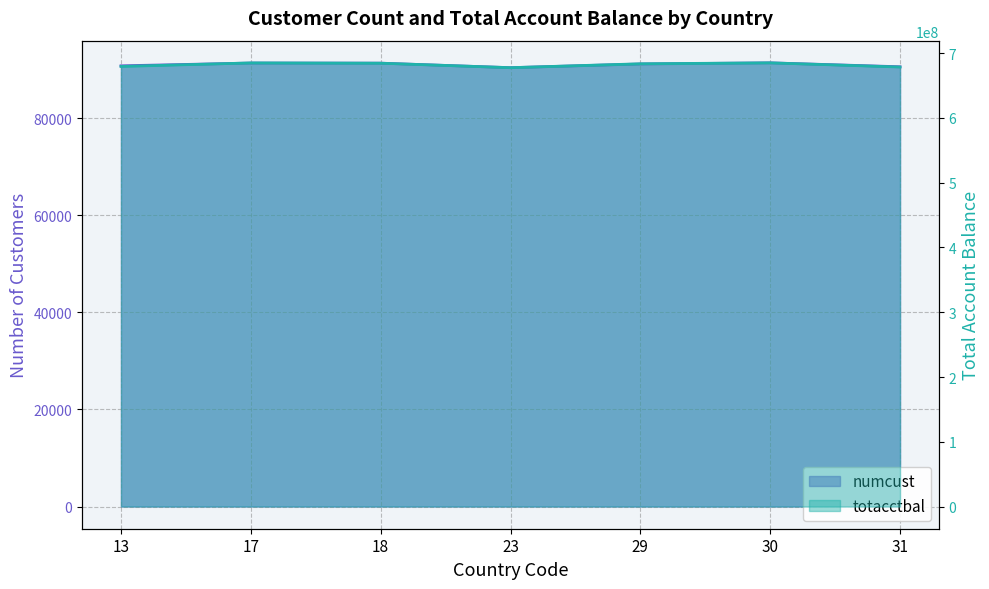

What is the total value across all series at 31?

678762198.4